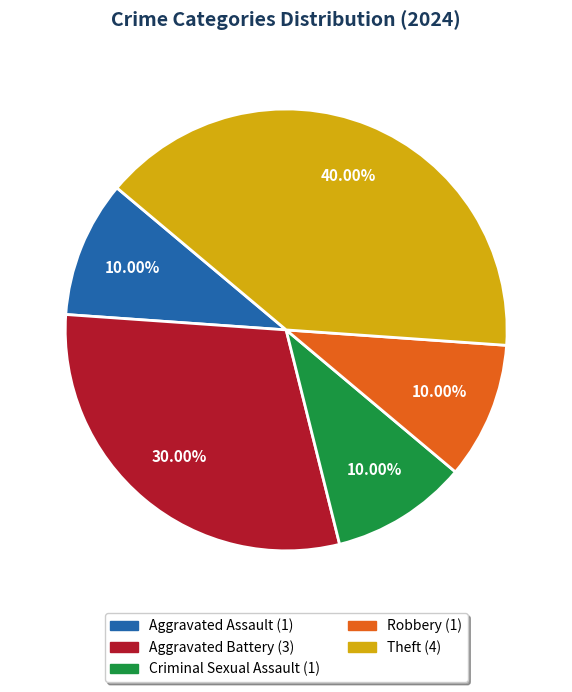

Which has a higher value, Theft or Aggravated Battery?

Theft